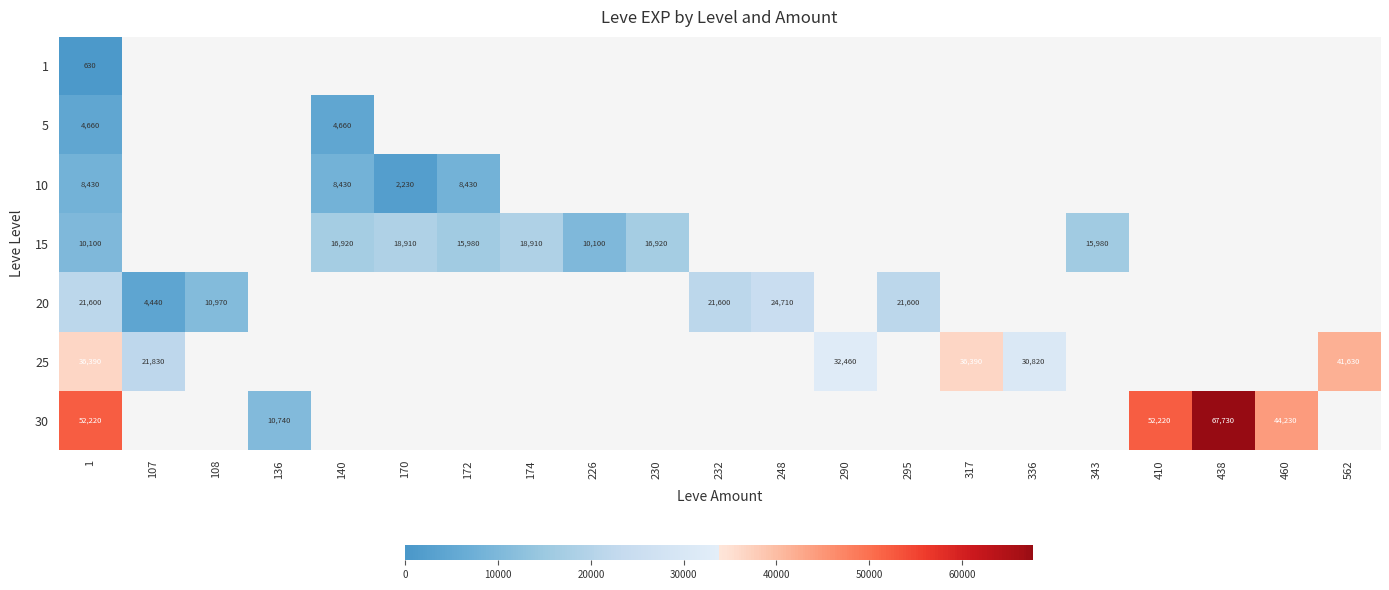

What is the total value across all series at 460?

44230